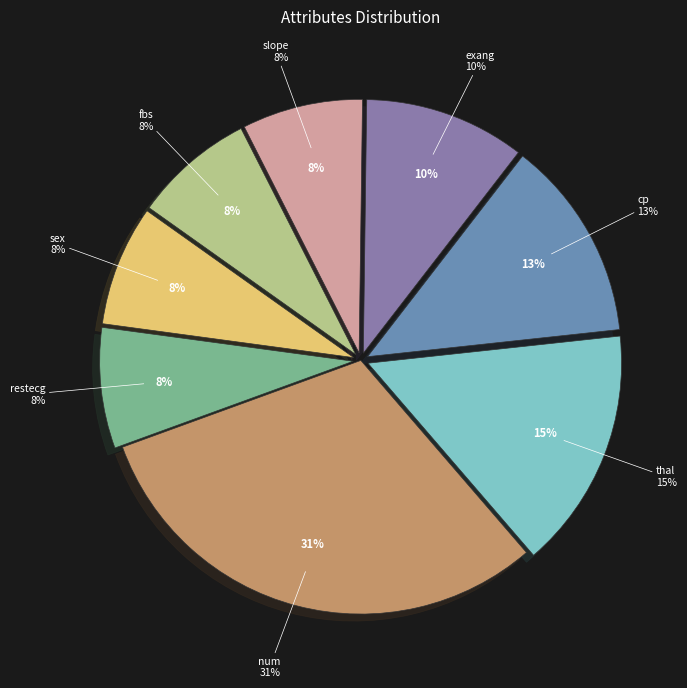

Approximately how many times larger is the value at restecg compared to num?

0.2